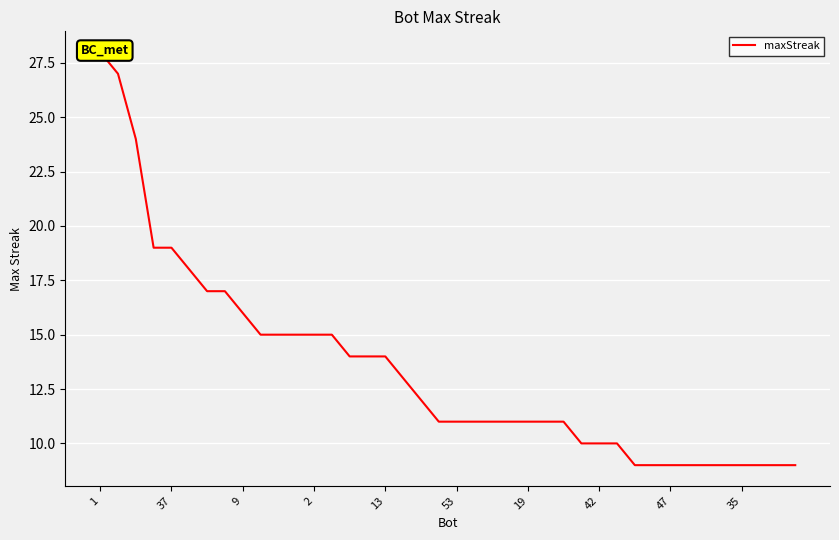

How many data points does each series have?

40